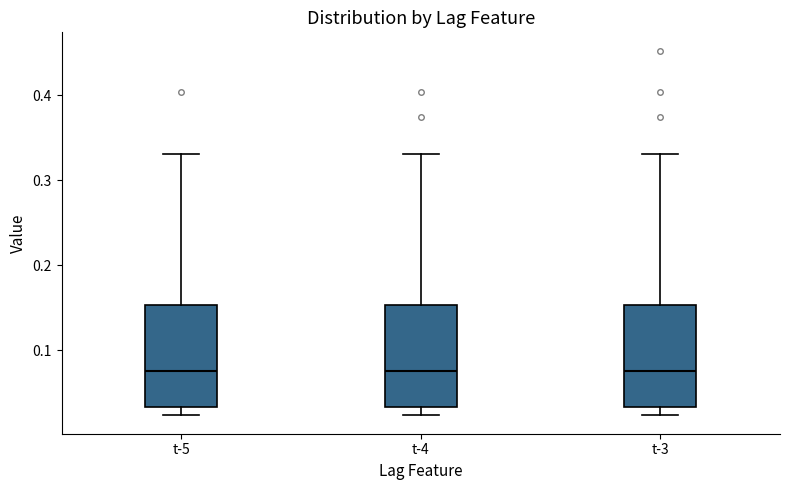

Reading left to right, transcribe this box plot: for each box, give where its median line is, the range the box spans, and where its two whiskers end, as read against the y-axis. The values are not printed on the chart, so give them approximately, as read against the axis.

t-5: median 0.08, box 0.03 to 0.15, whiskers 0.02 to 0.33
t-4: median 0.08, box 0.03 to 0.15, whiskers 0.02 to 0.33
t-3: median 0.08, box 0.03 to 0.15, whiskers 0.02 to 0.33